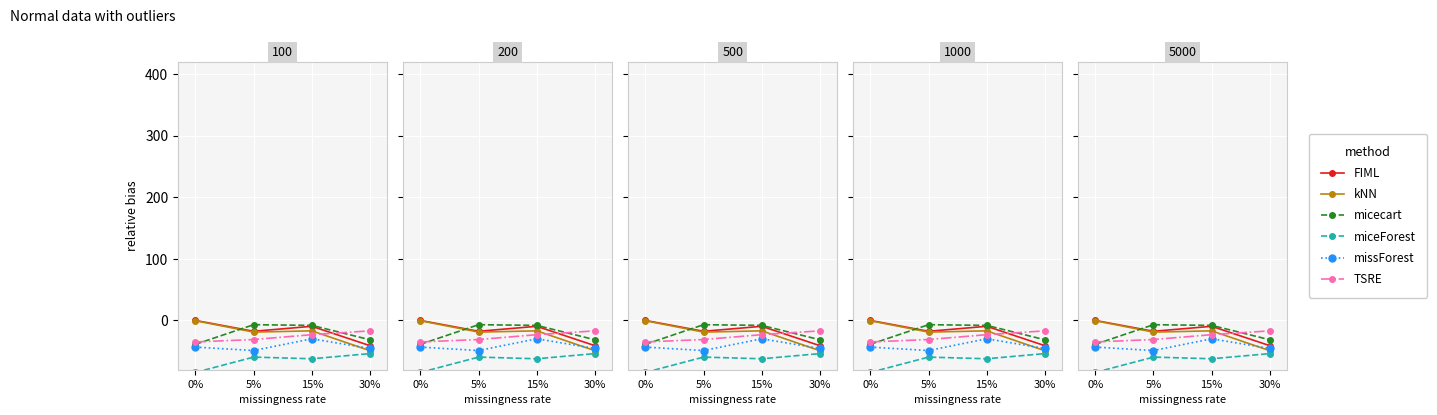

How many distinct data groups are displayed?

6